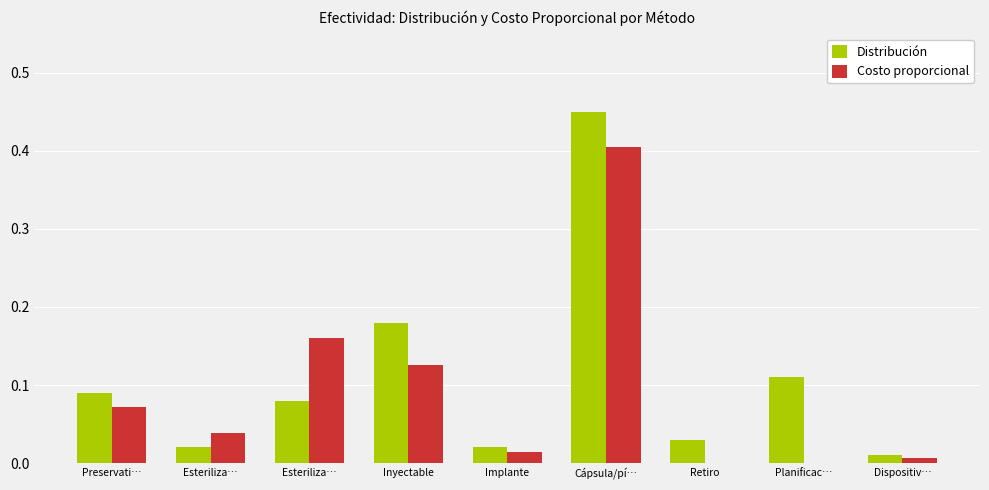

What is the label of the 7th bar from the right?

Esteriliza…